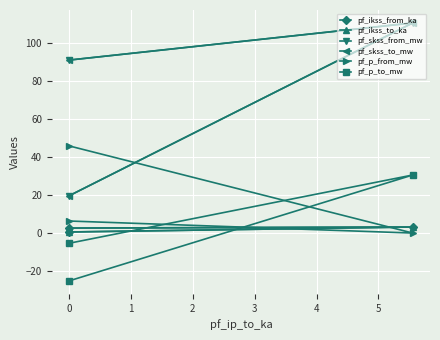

Reading right to left, transcribe all the data shown in this chart.

pf_ikss_from_ka: 0.6	3.2	2.6
pf_ikss_to_ka: 0.6	3.2	2.6
pf_skss_from_mw: 19.6	110.7	91.1
pf_skss_to_mw: 19.6	110.7	91.1
pf_p_from_mw: 6.3	-0.0	45.9
pf_p_to_mw: -5.4	30.6	-25.2